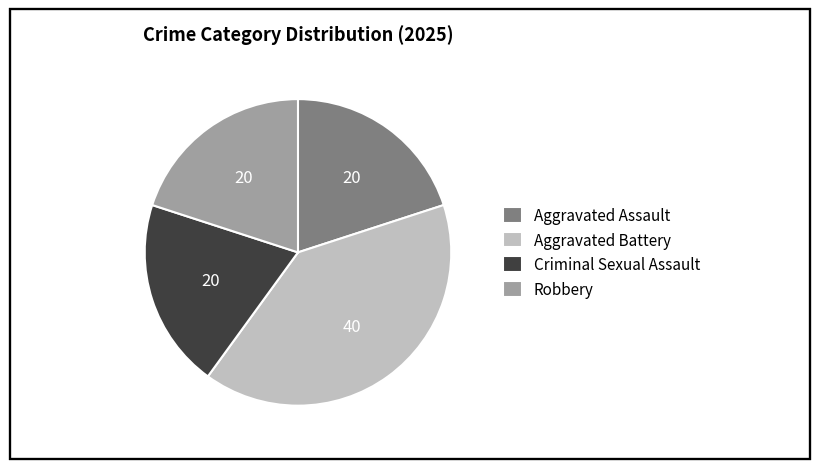

What is the ratio of the value at Robbery to the value at Aggravated Assault?

1.0